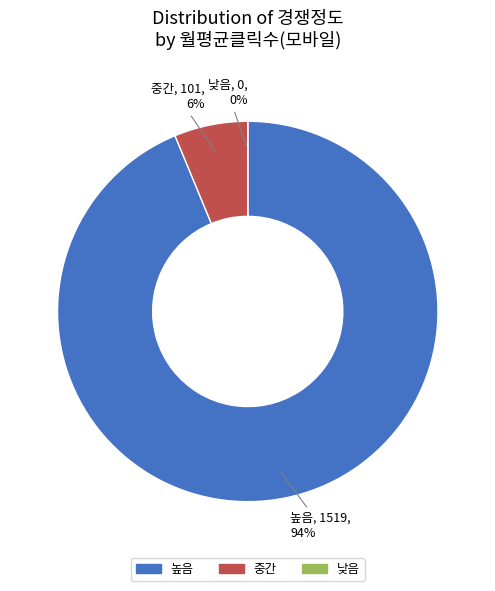

Does 높음 represent more than half of the total?

Yes